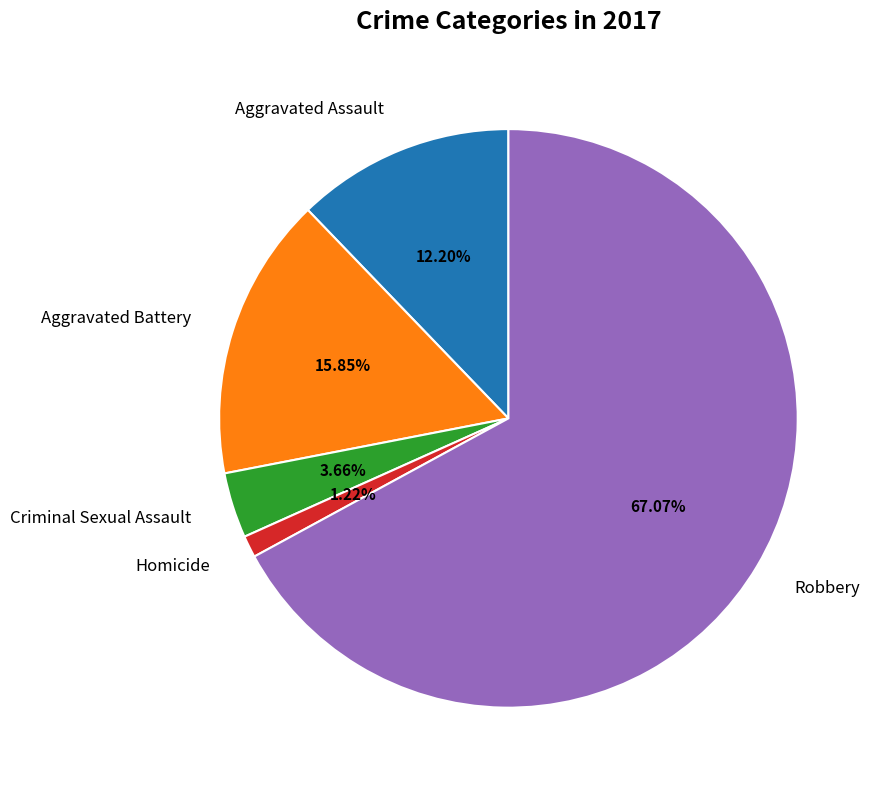

To the nearest percent, what percentage of the pie is Homicide?

1%